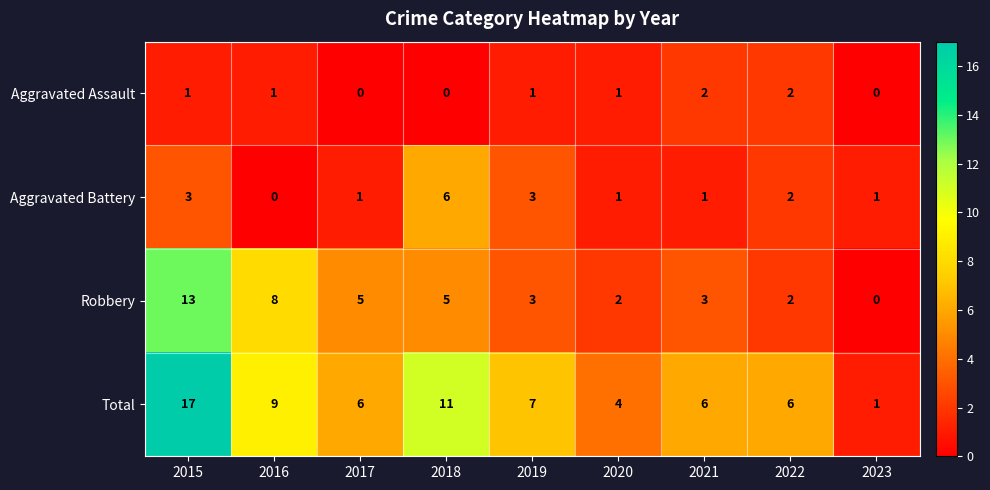

At how many categories does at least one series exceed 0?

9